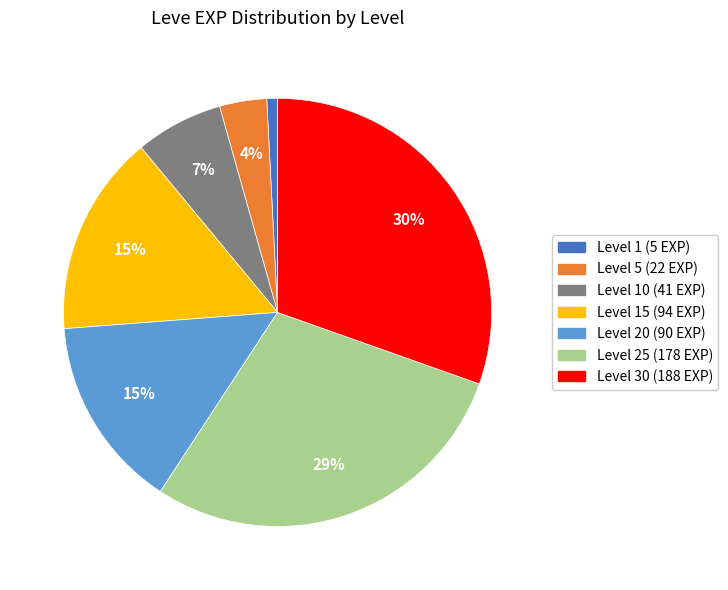

Is there any slice that represents more than half of the pie?

No